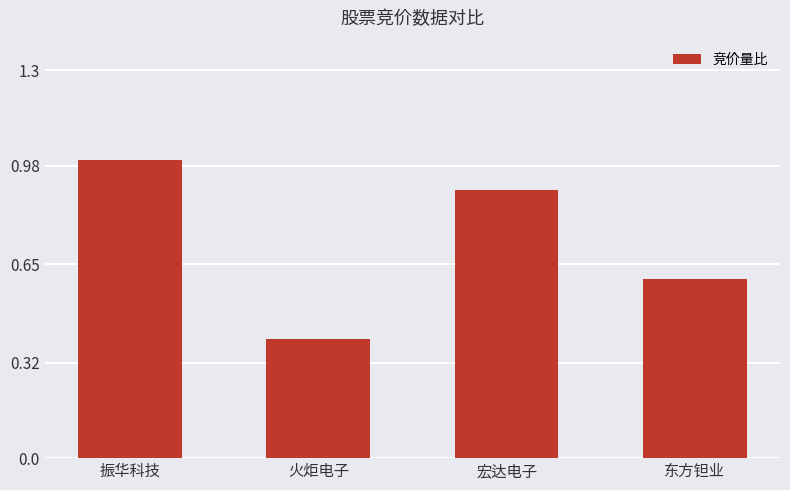

What is the maximum value shown in the chart?

1.0